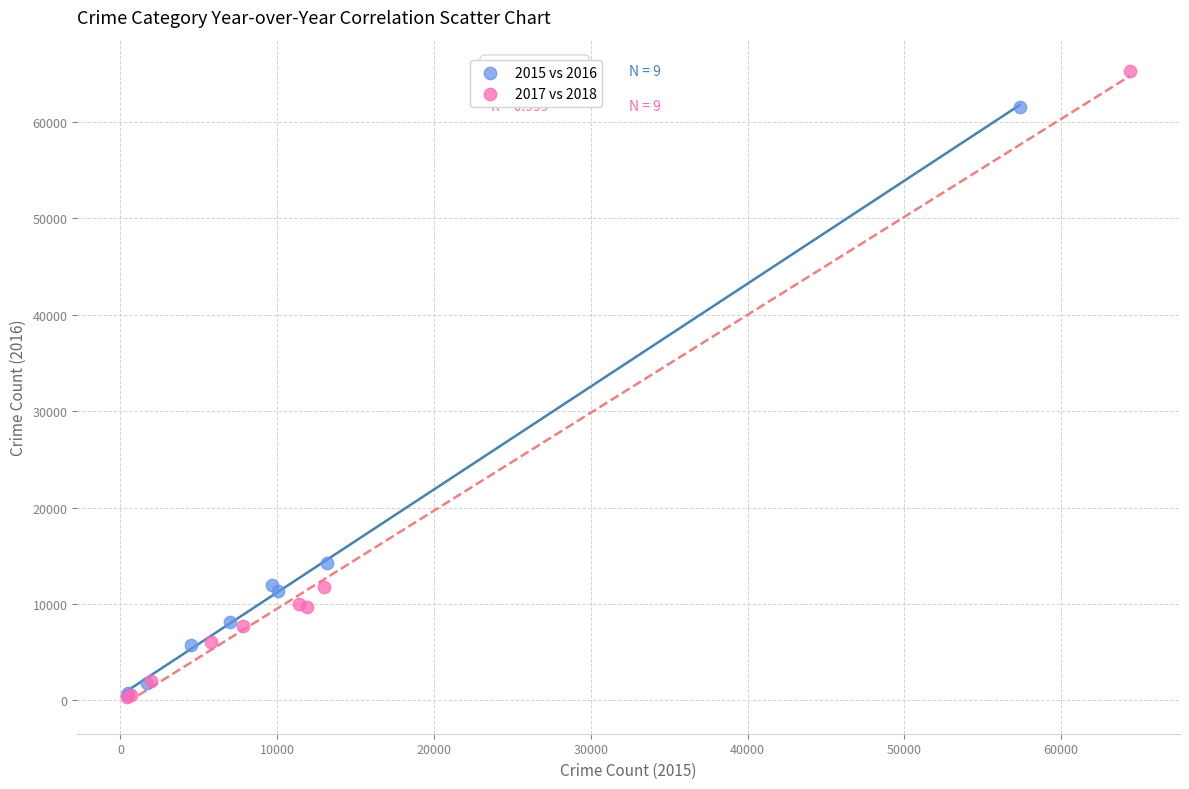

Which series has the largest Y range (max minus min)?

2017 vs 2018